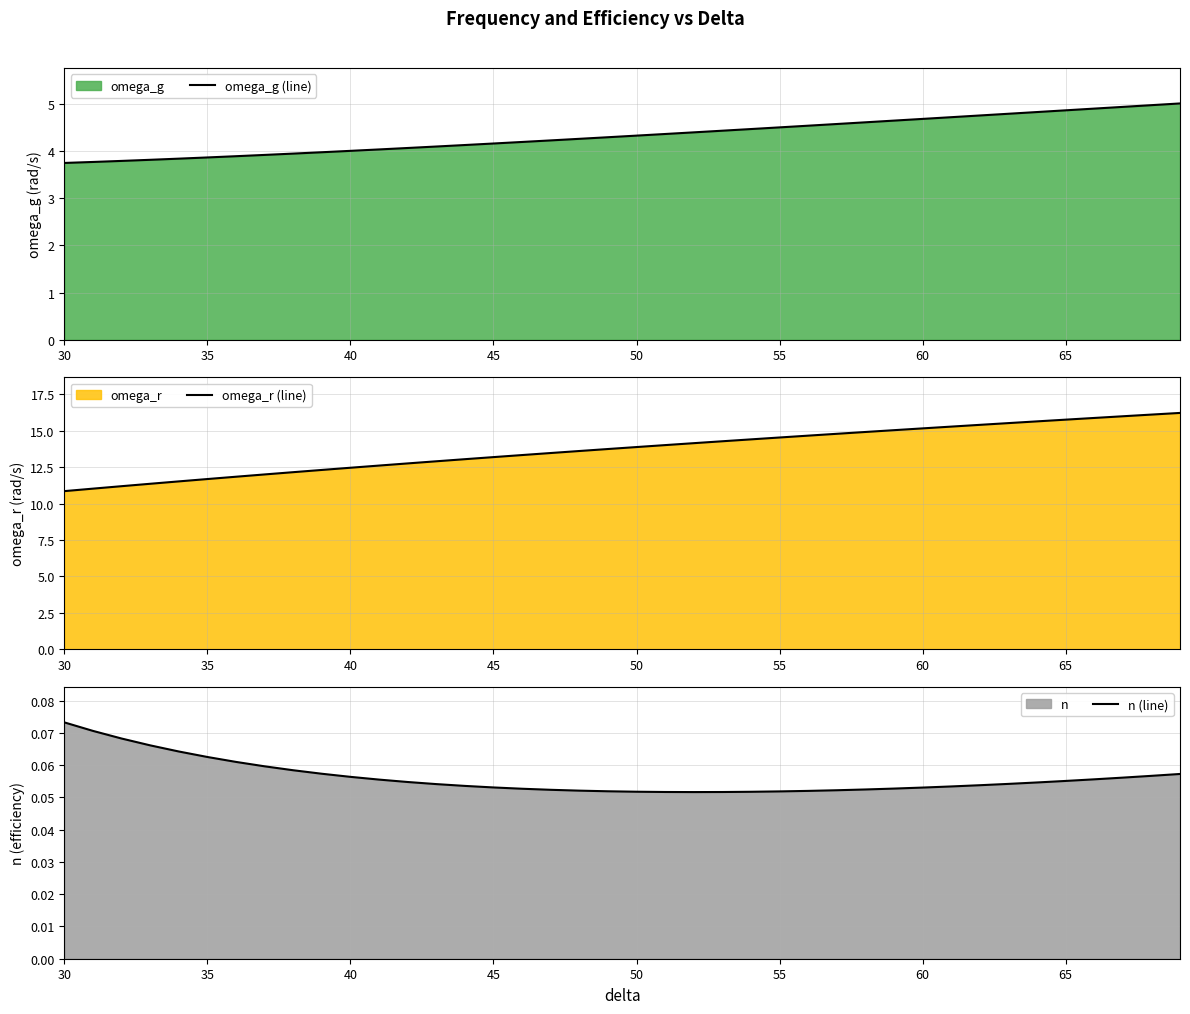

Rank the series by their maximum value, from highest to lowest.

omega_r (line), omega_g (line), n (line)